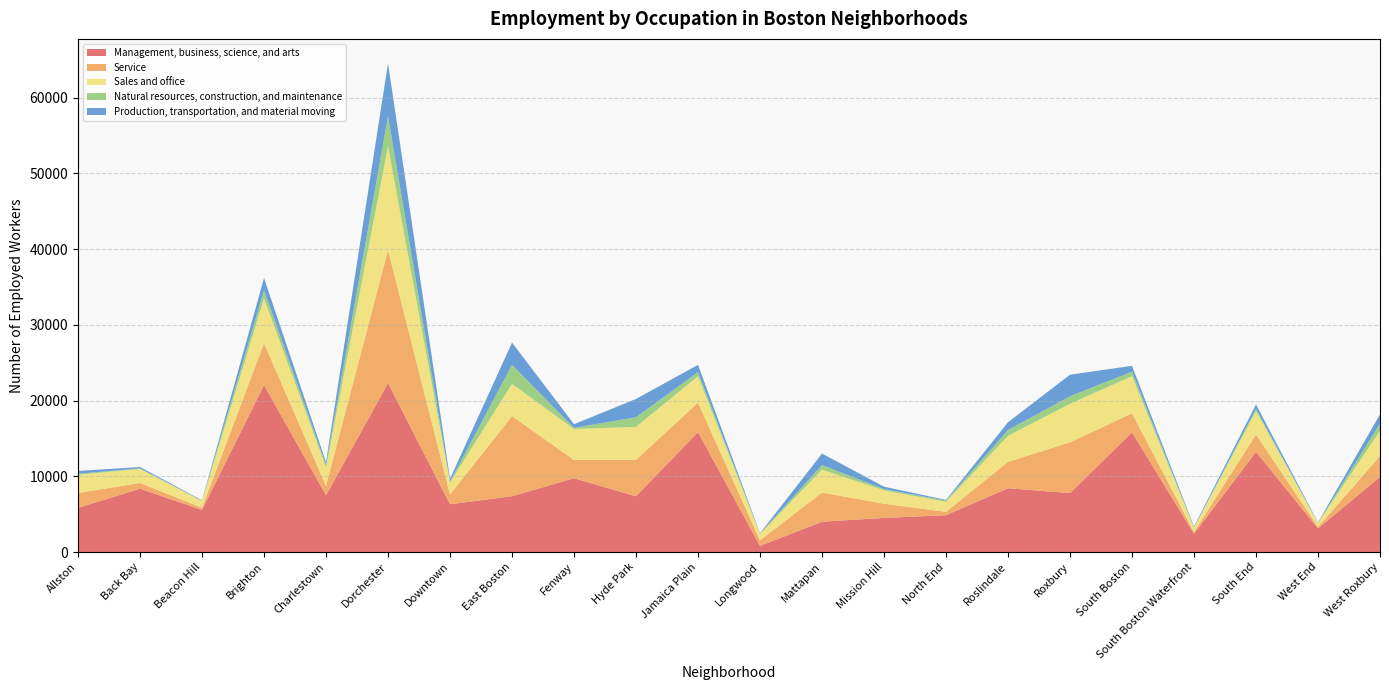

Reading left to right, what are all the values shown in this chart?

Management, business, science, and arts: 5846	8365	5567	22048	7501	22302	6318	7374	9749	7365	15841	821	4010	4508	4876	8429	7785	15803	2417	13238	3130	9917
Service: 1960	762	288	5532	1230	17578	1281	10573	2415	4824	3884	728	3850	1872	436	3486	6702	2516	236	2287	199	2755
Sales and office: 2401	1852	865	5906	2461	13665	1597	4244	4084	4339	3488	856	3018	1761	1331	3430	5093	4902	580	3081	520	3325
Natural resources, construction, and maintenance: 137	66	64	1080	290	3987	98	2513	148	1272	532	17	609	169	154	767	985	603	19	277	0	962
Production, transportation, and material moving: 364	181	52	1607	396	6984	380	2949	484	2414	968	62	1518	321	90	1026	2851	764	116	610	65	1229